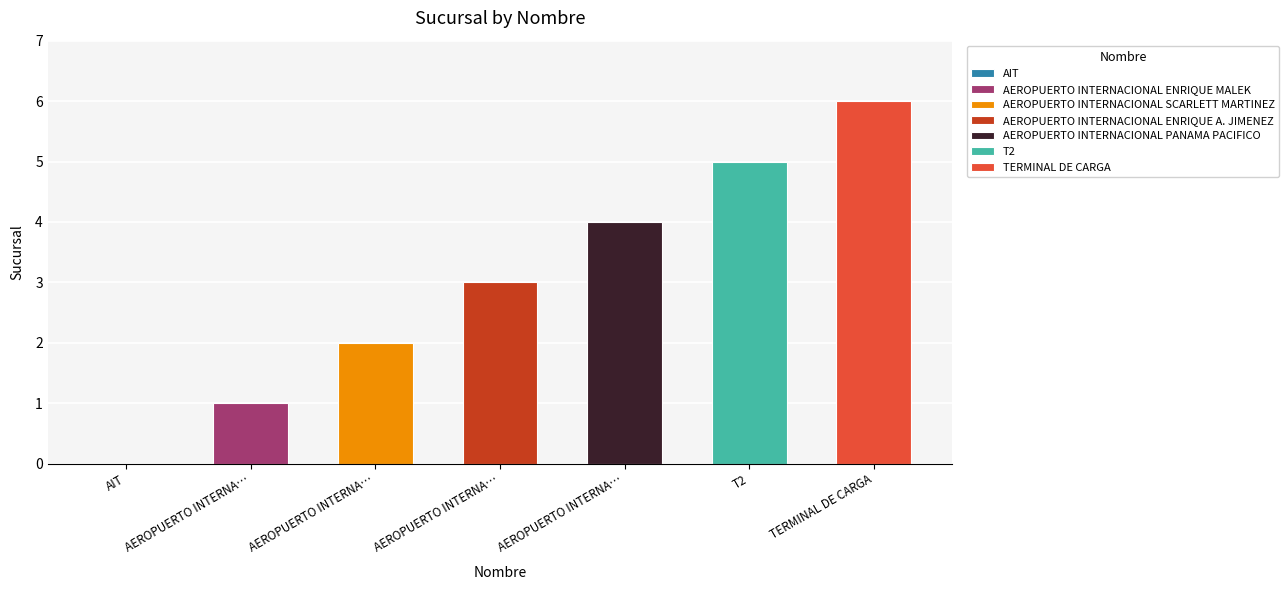

What is the approximate value at TERMINAL DE CARGA?

6